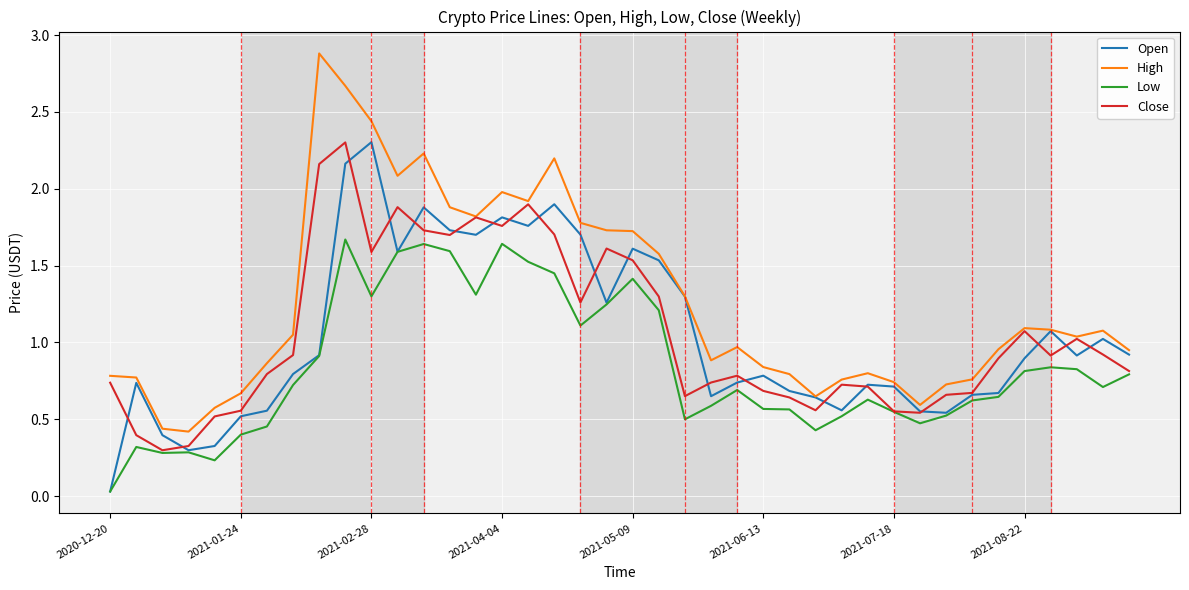

True or false: High and Low cross at least once.

False